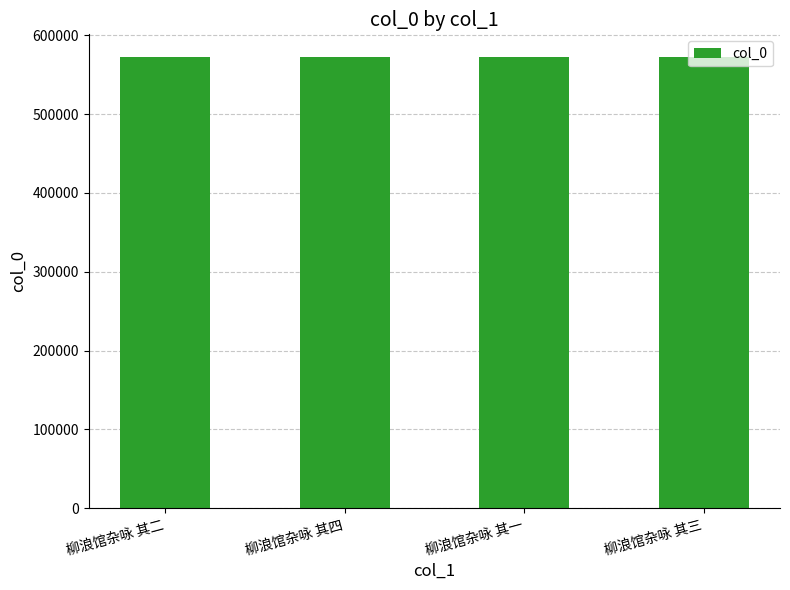

Approximately how many times larger is the value at 柳浪馆杂咏 其三 compared to 柳浪馆杂咏 其四?

1.0